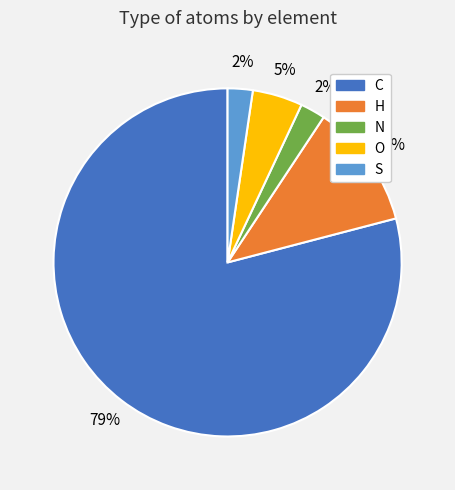

How many slices are in this pie chart?

5